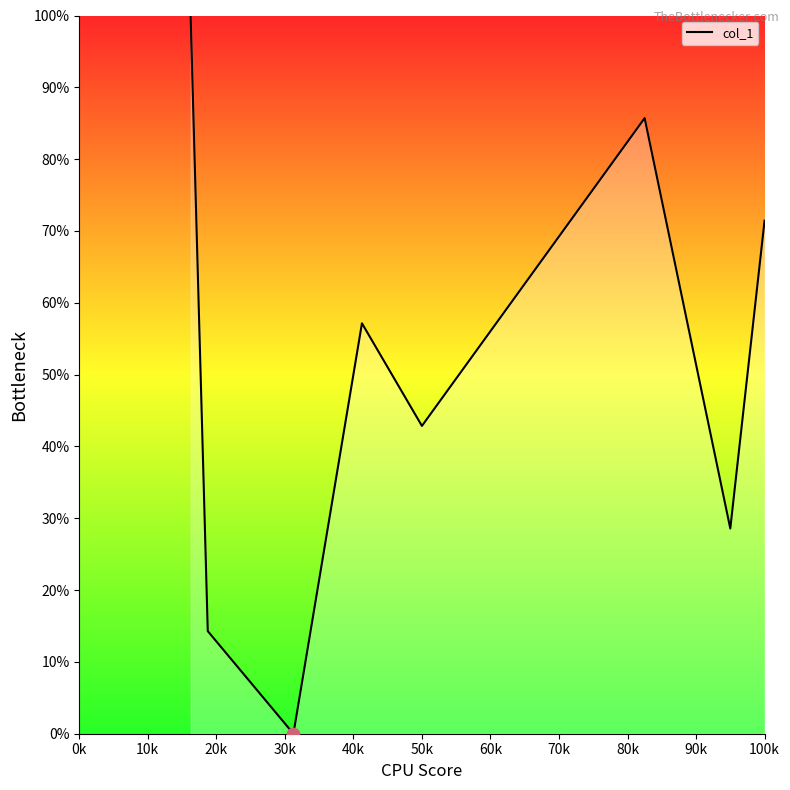

True or false: the data has more than 1 interior local peaks.

True